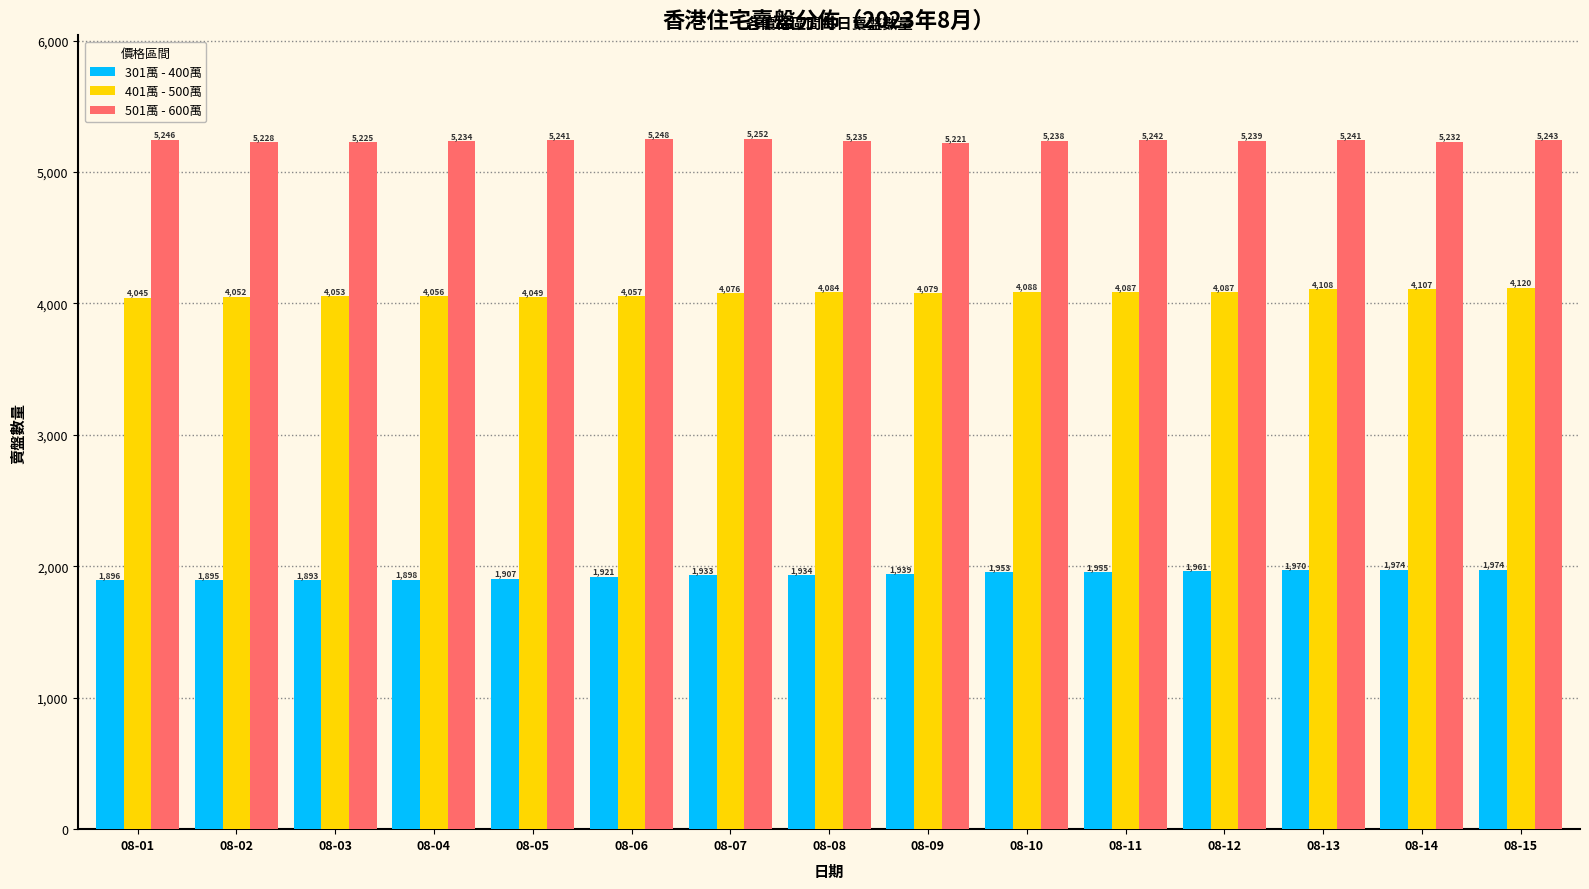

Rank the series by their average value, from lowest to highest.

301萬 - 400萬, 401萬 - 500萬, 501萬 - 600萬